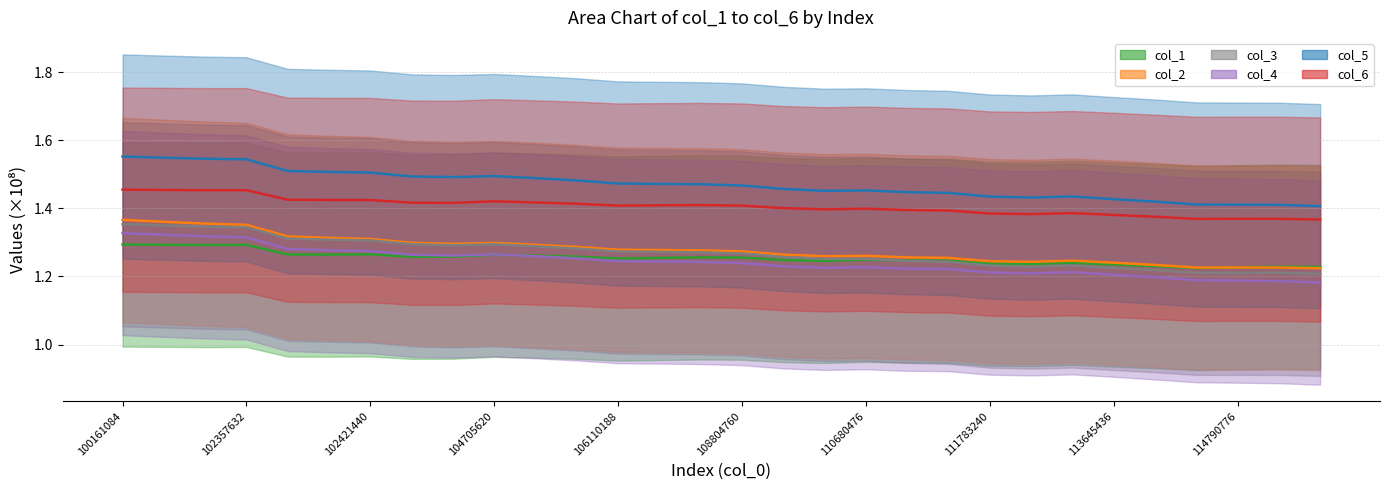

Rank the series by their maximum value, from lowest to highest.

col_1, col_4, col_3, col_2, col_6, col_5